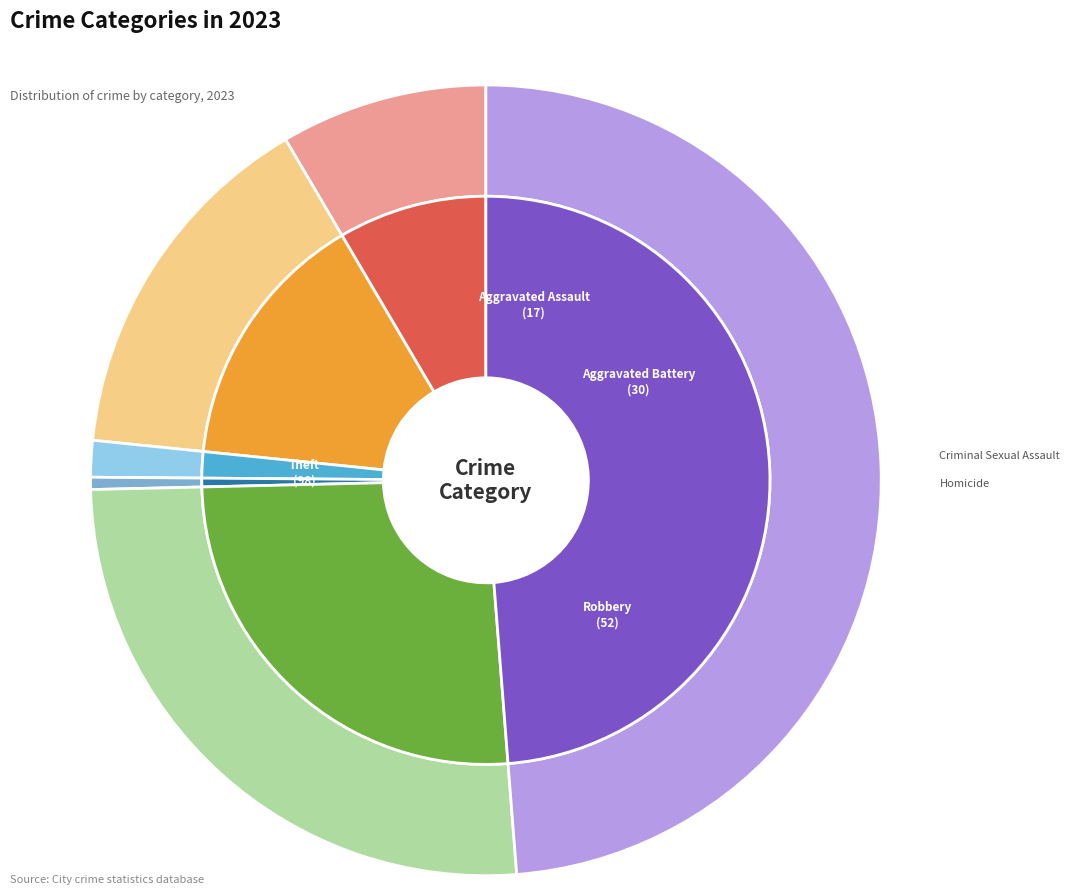

What is the change in value from Criminal Sexual Assault to Theft?

+95